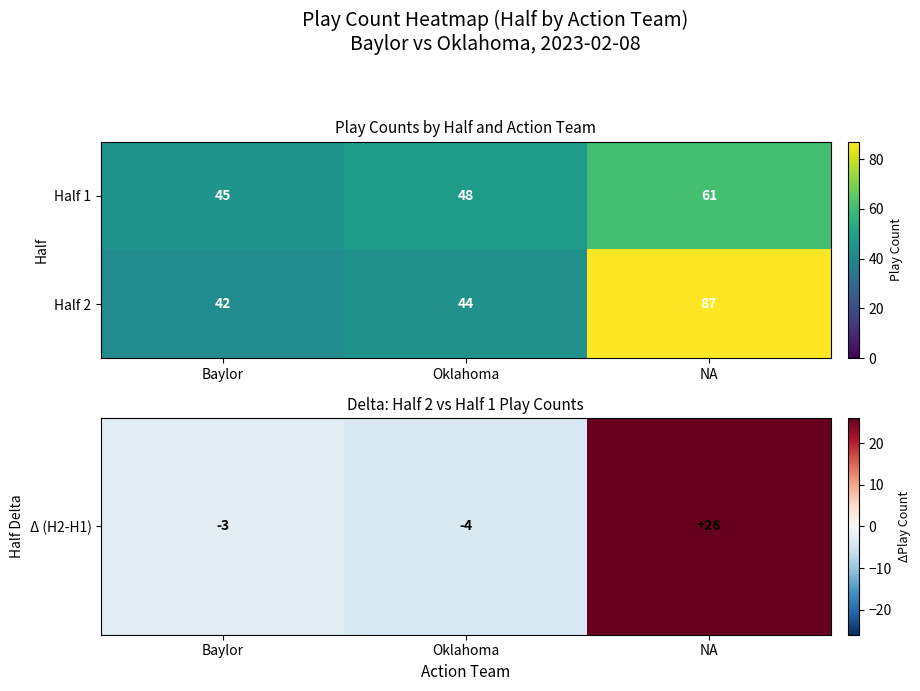

At how many categories does at least one series exceed 57?

1